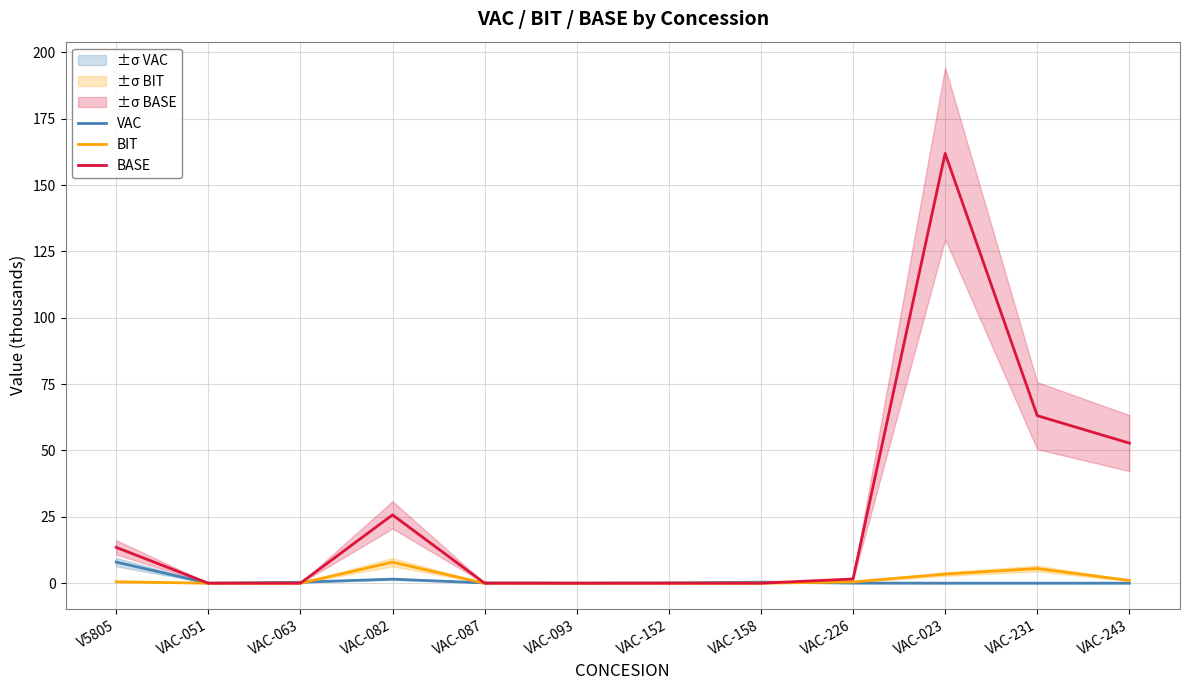

What is the spread (max minus min) of values at VAC-152?

0.1